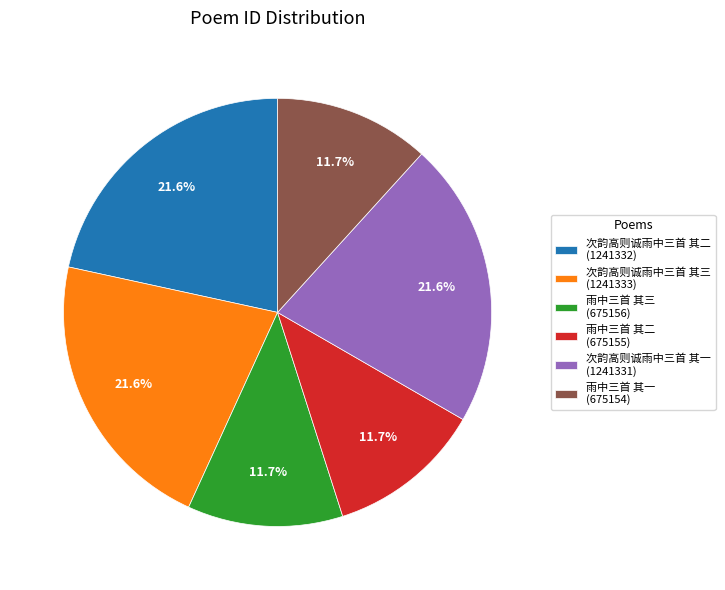

To the nearest percent, what portion does 雨中三首 其三 represent?

12%